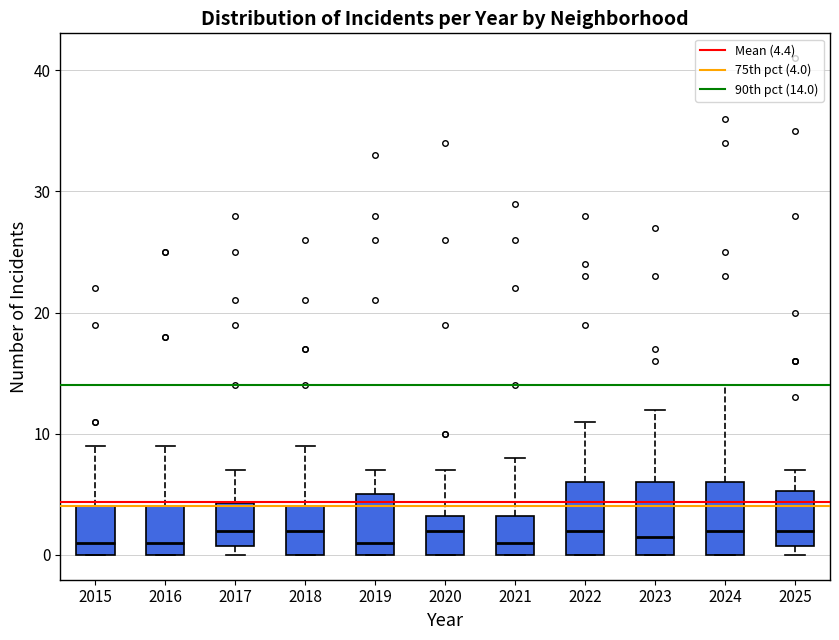

Where does the median line of the box at x = 2024 sit on the y-axis? The values are not printed on the chart, so give them approximately, as read against the axis.

2